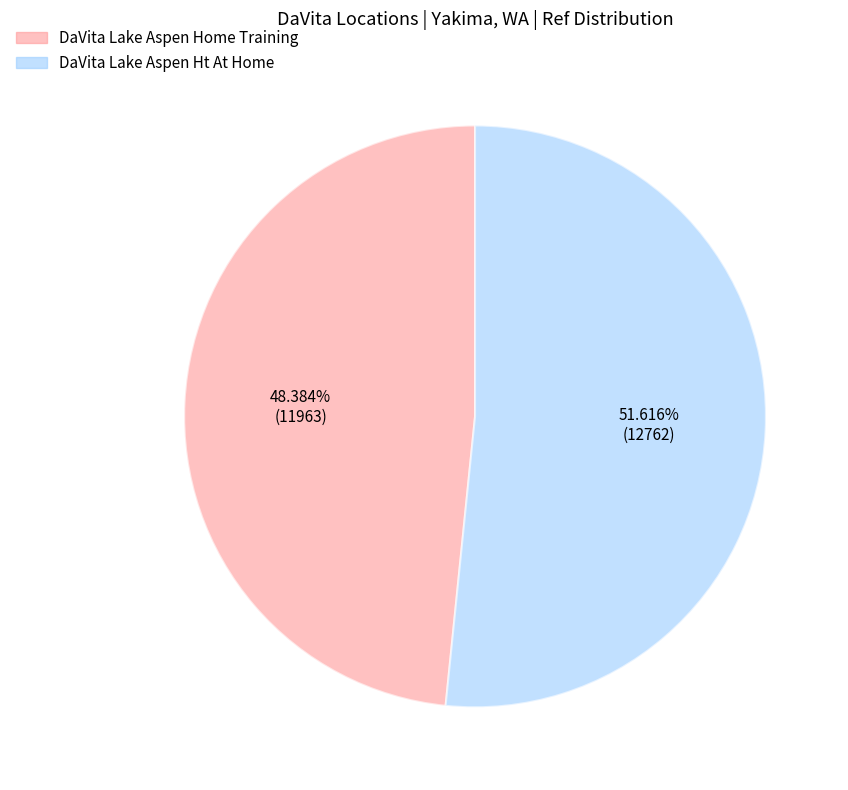

What percentage do DaVita Lake Aspen Home Training and DaVita Lake Aspen Ht At Home together represent?

100.0%